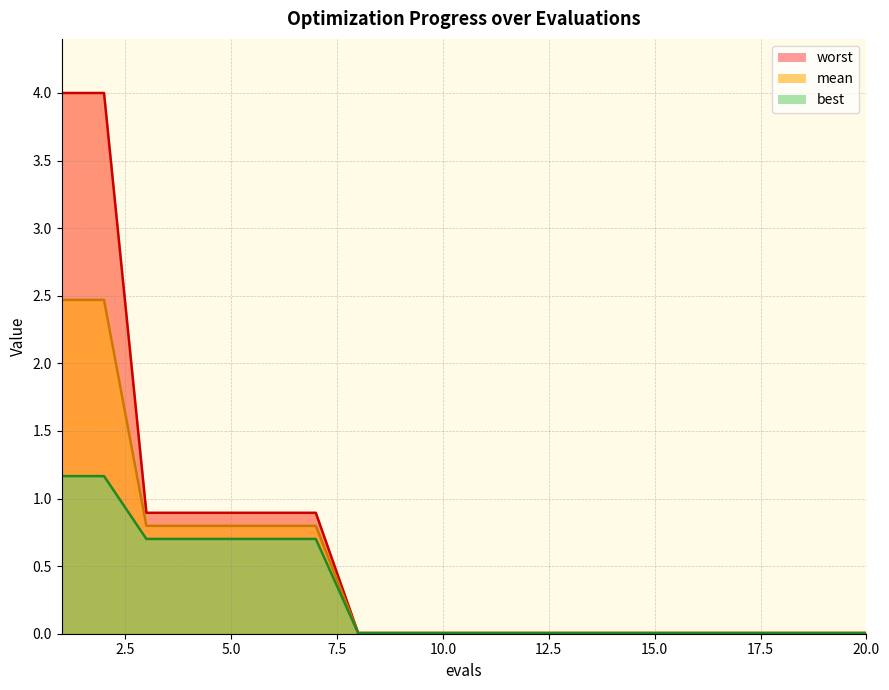

Reading left to right, extract all data points from this chart.

mean: 1=2.5	2=2.5	3=0.8	4=0.8	5=0.8	6=0.8	7=0.8	8=0.0	9=0.0	10=0.0	11=0.0	12=0.0	13=0.0	14=0.0	15=0.0	16=0.0	17=0.0	18=0.0	19=0.0	20=0.0
best: 1=1.2	2=1.2	3=0.7	4=0.7	5=0.7	6=0.7	7=0.7	8=0.0	9=0.0	10=0.0	11=0.0	12=0.0	13=0.0	14=0.0	15=0.0	16=0.0	17=0.0	18=0.0	19=0.0	20=0.0
worst: 1=4.0	2=4.0	3=0.9	4=0.9	5=0.9	6=0.9	7=0.9	8=0.0	9=0.0	10=0.0	11=0.0	12=0.0	13=0.0	14=0.0	15=0.0	16=0.0	17=0.0	18=0.0	19=0.0	20=0.0